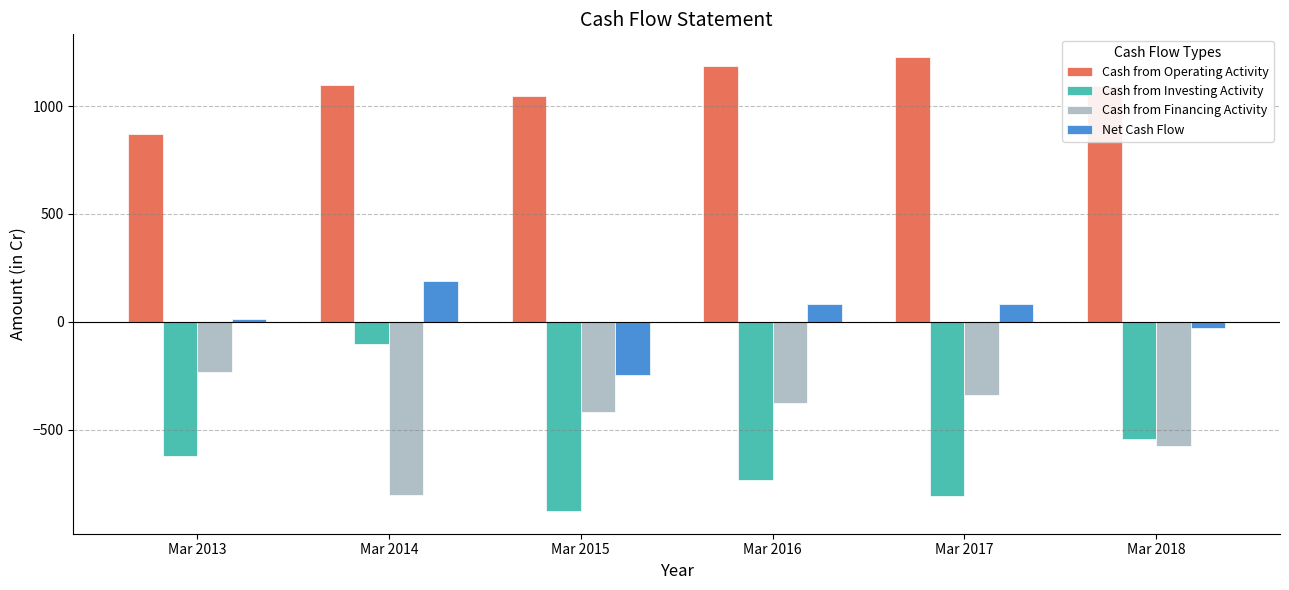

Is it true that Cash from Investing Activity equals -117 at Mar 2018?

False